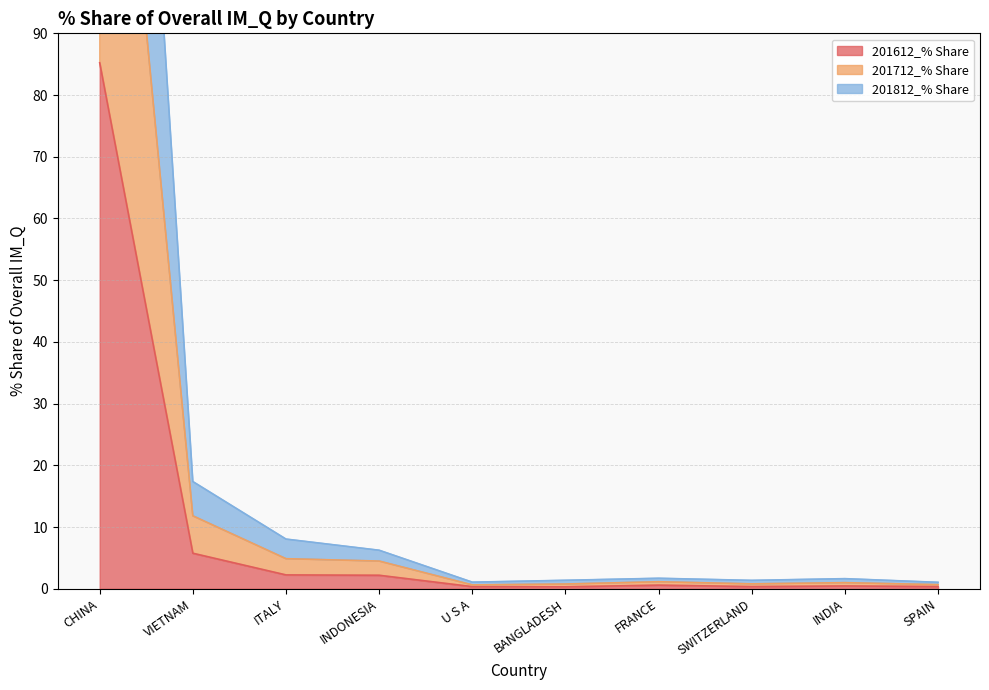

True or false: 201712_% Share has a value of 7.4 at INDONESIA.

False